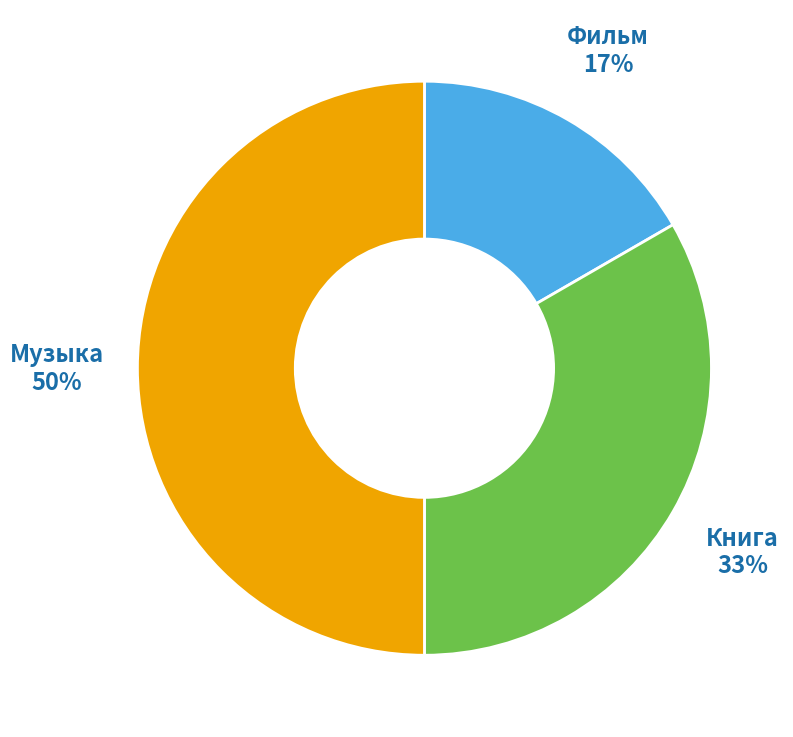

How many slices are in this pie chart?

3